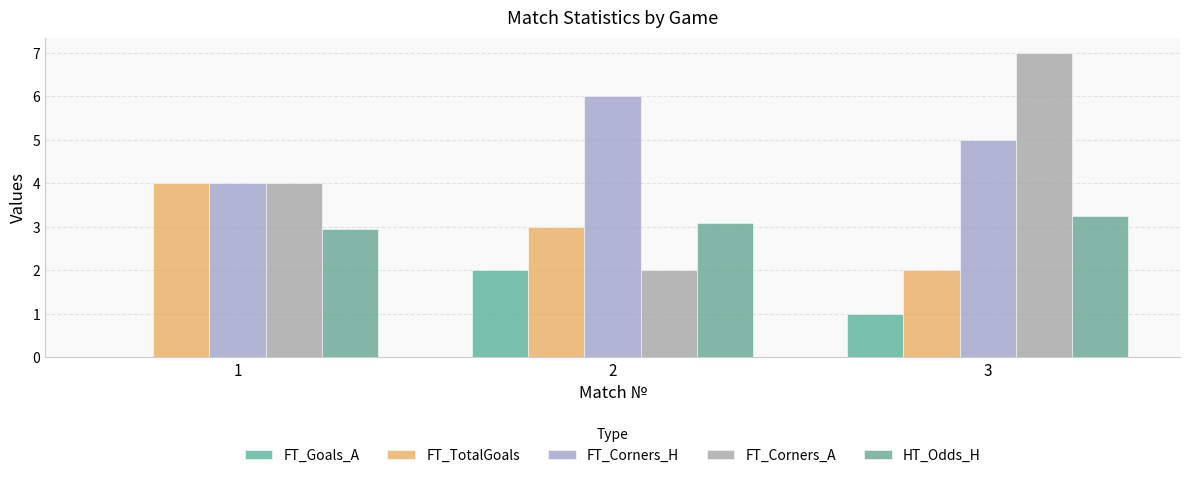

Which category has the highest value across all series?

3